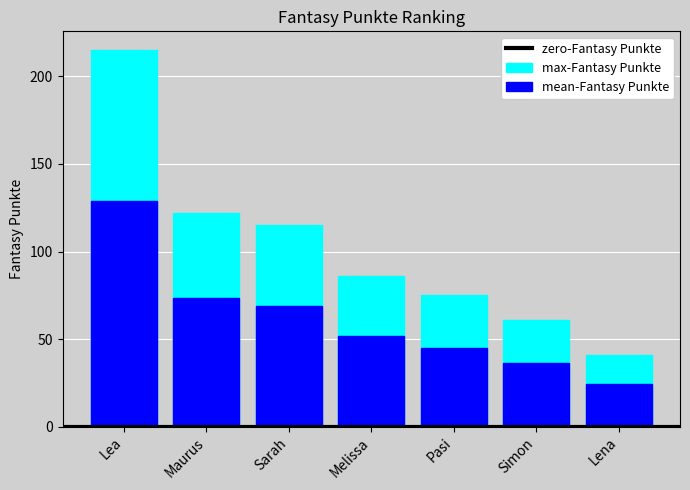

How many data points are above 86?

3